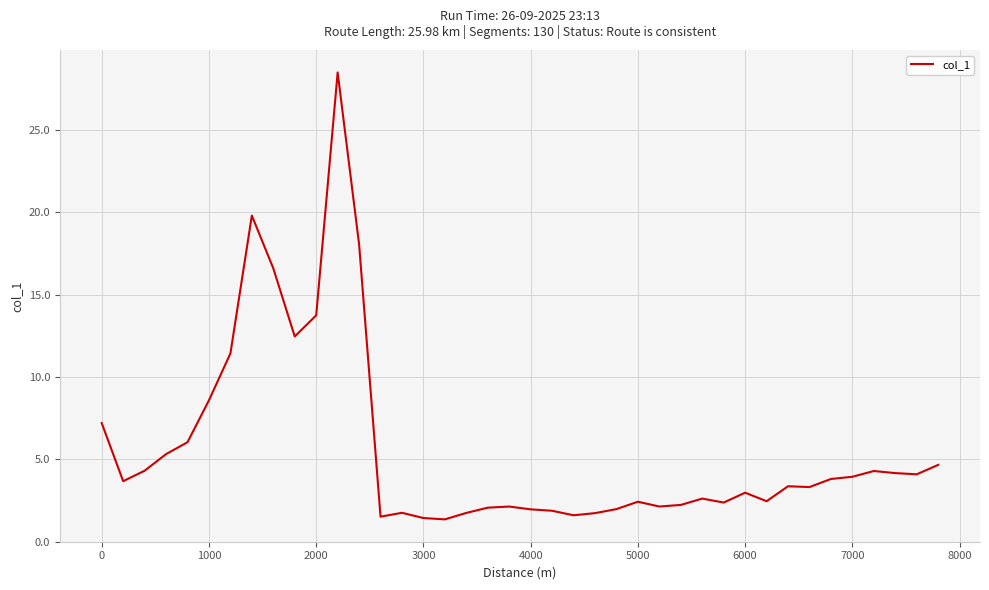

What is the minimum value shown in the chart?

1.4